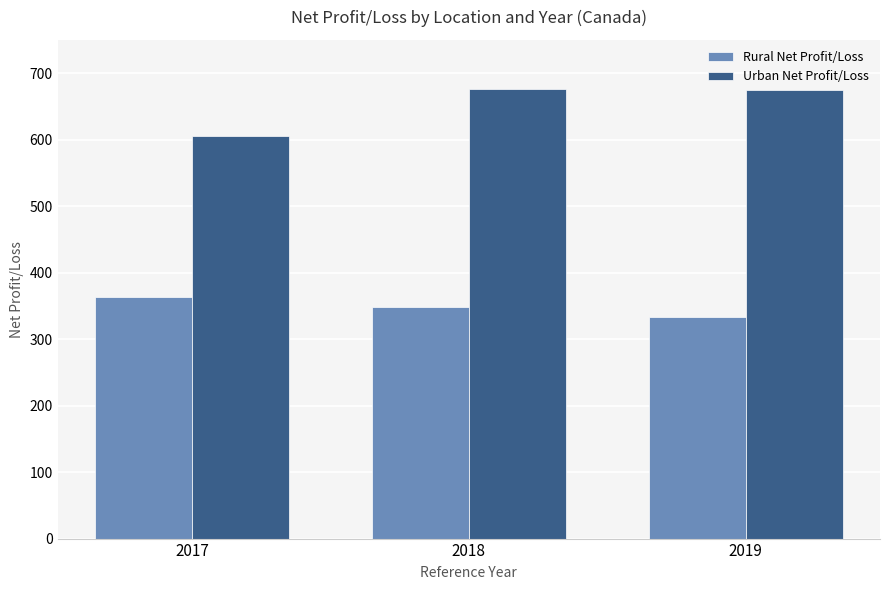

What is the difference between the highest and lowest values at 2017?

243.1